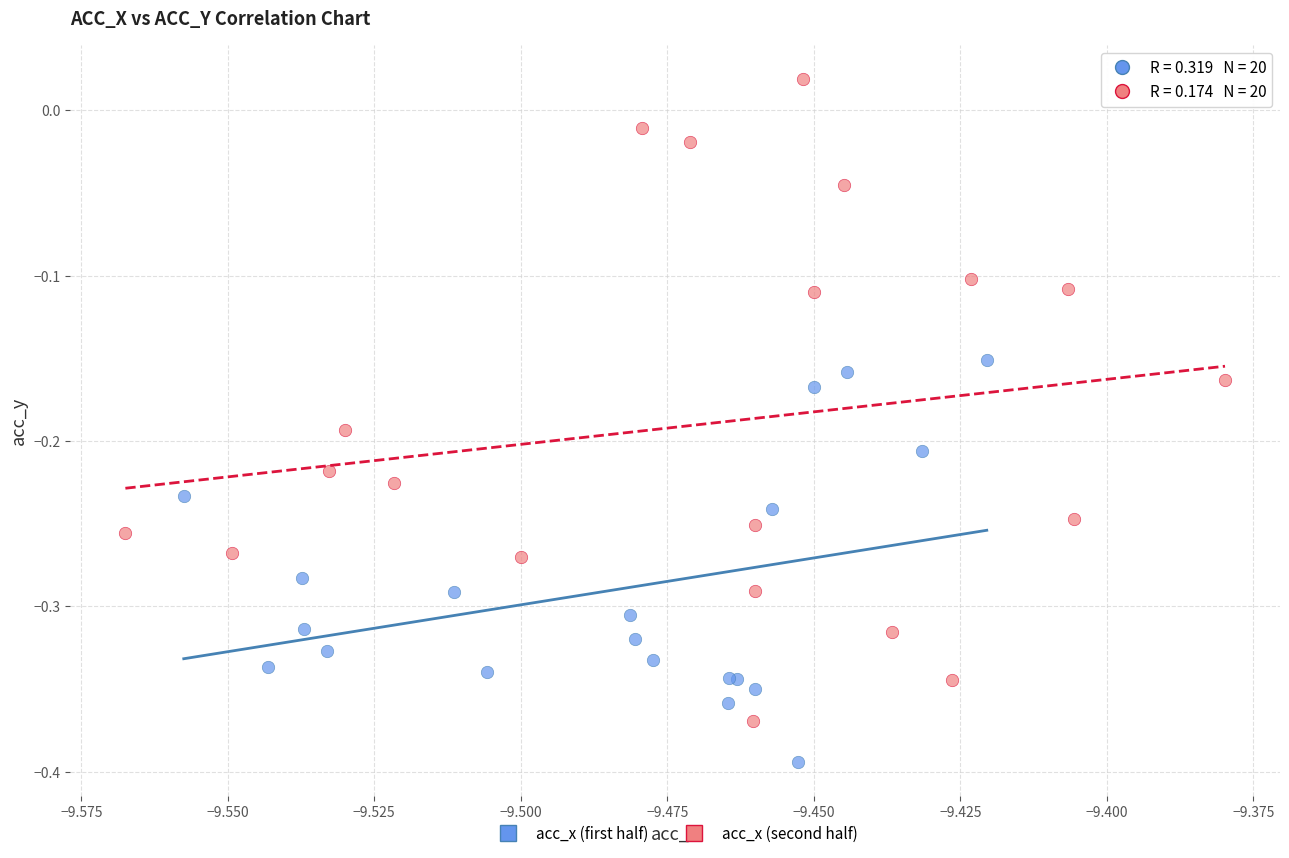

Which series has the widest spread of Y values?

acc_x (second half)